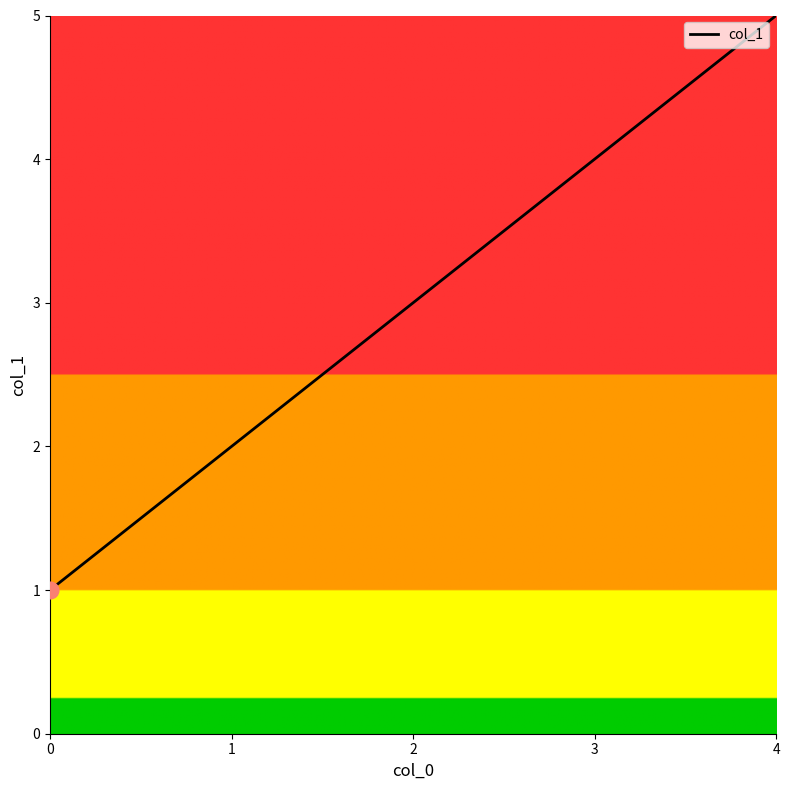

What is the difference between the maximum and second lowest values?

3